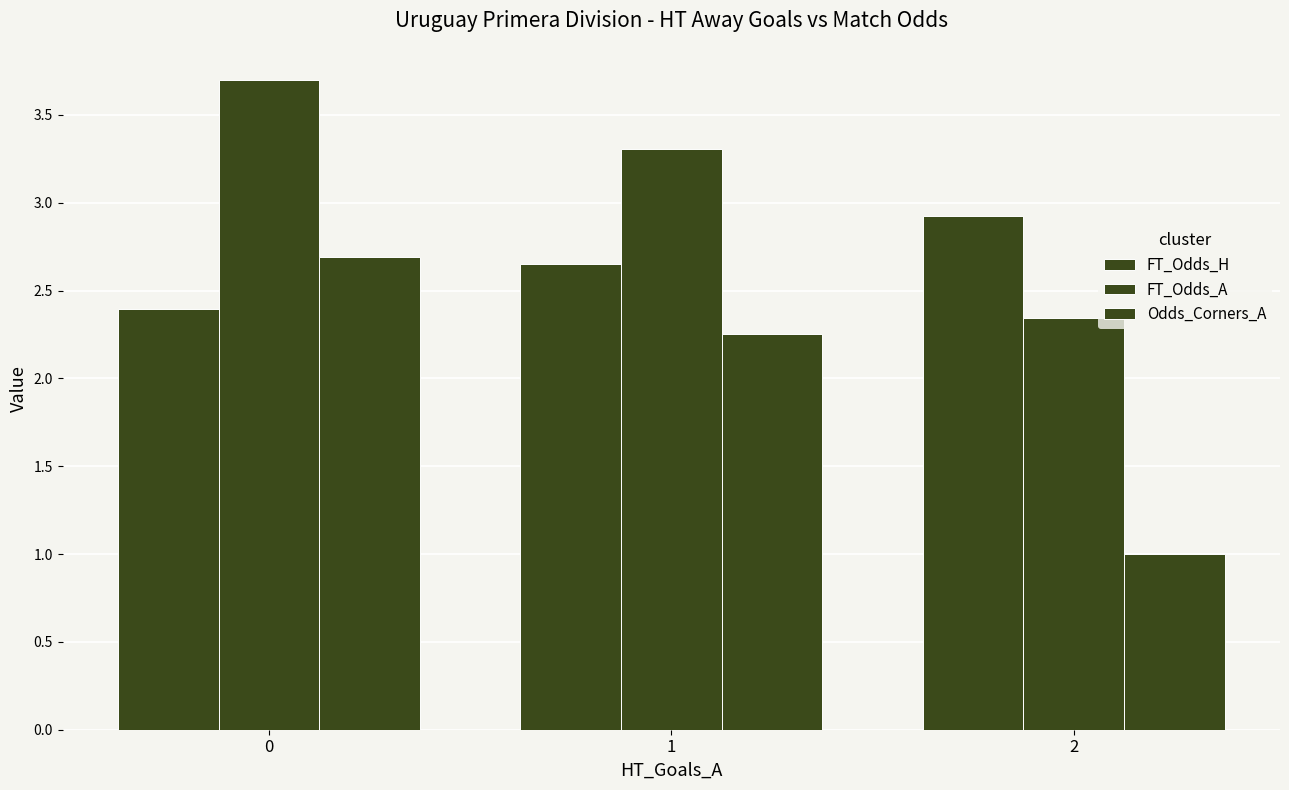

Between 1 and 2, which series saw the biggest shift?

Odds_Corners_A